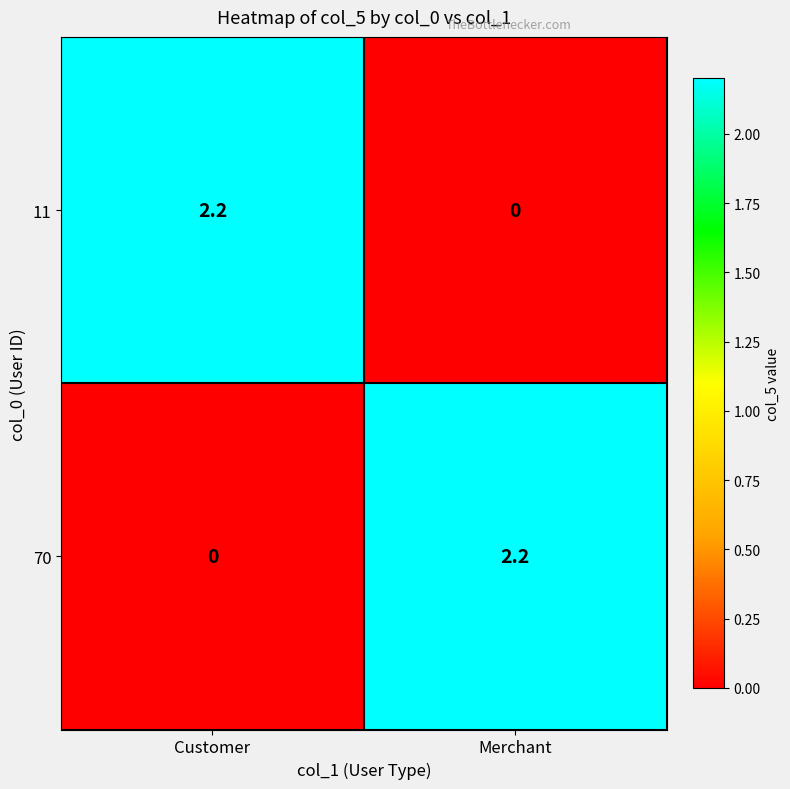

What is the difference between the 70 values at Merchant and Customer?

2.2